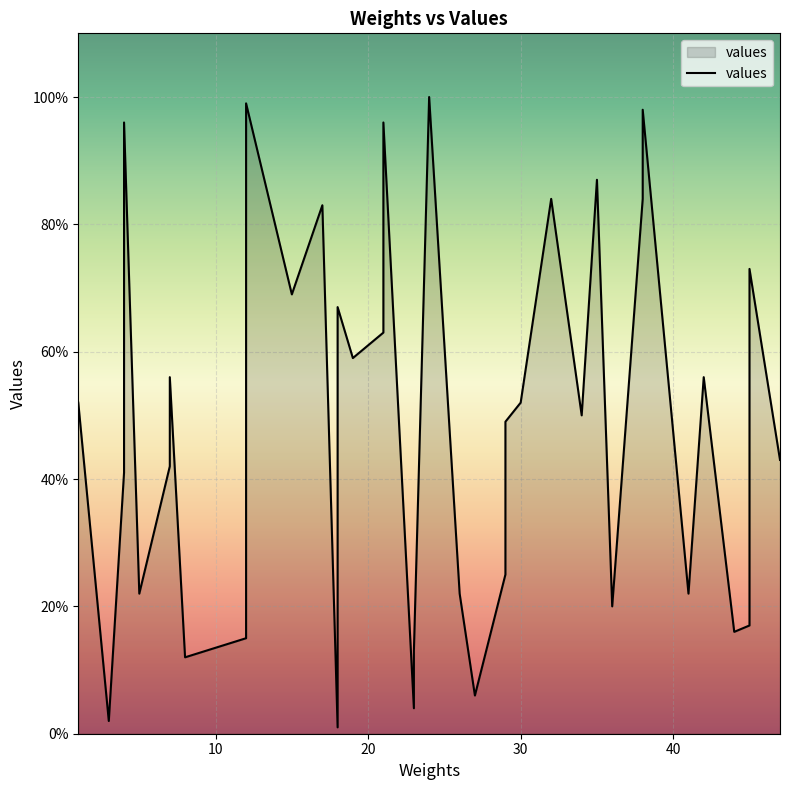

Rank the categories by value from lowest to highest.

18, 3, 23, 27, 8, 23, 12, 44, 45, 36, 41, 26, 5, 29, 4, 7, 47, 45, 29, 34, 30, 1, 4, 42, 7, 19, 4, 21, 18, 15, 45, 17, 38, 32, 35, 21, 4, 38, 12, 24